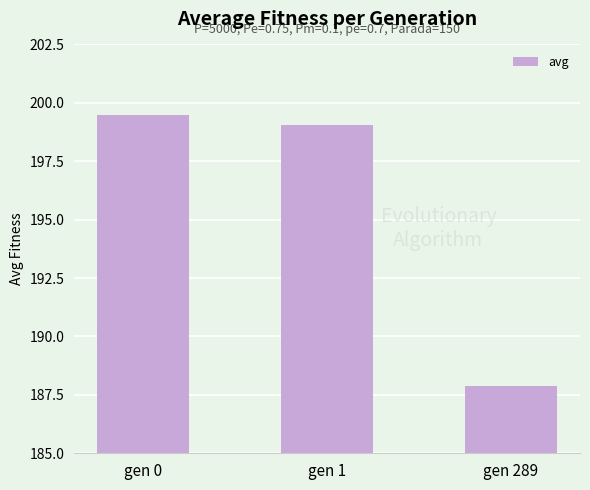

Reading left to right, extract all data points from this chart.

gen 0=199.5	gen 1=199.0	gen 289=187.9